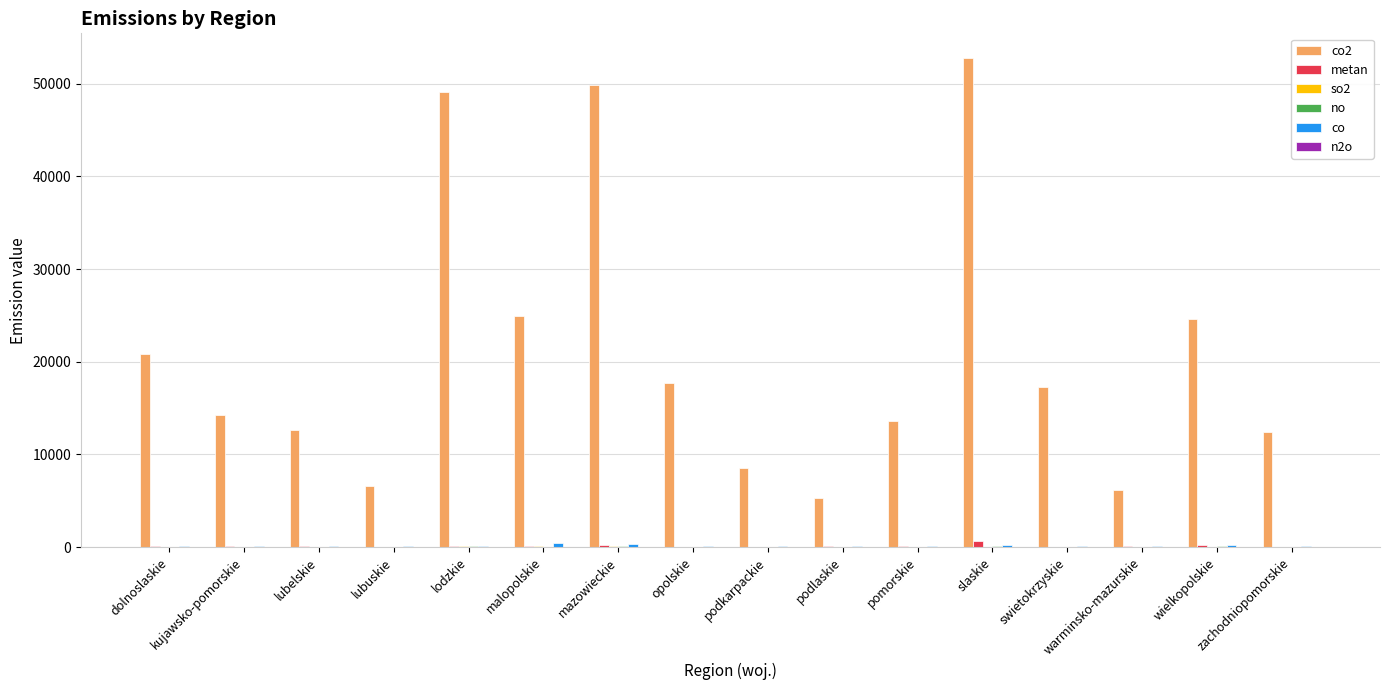

What is the sum of all metan values?

1976.5